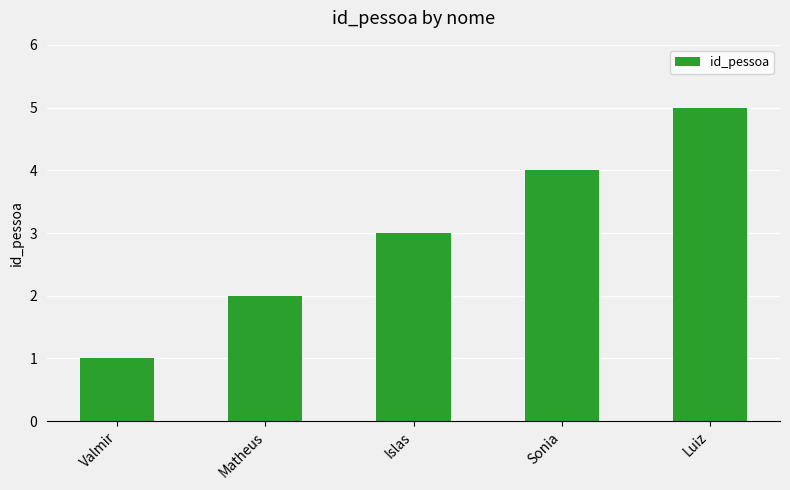

What is the difference between the maximum and minimum values?

4